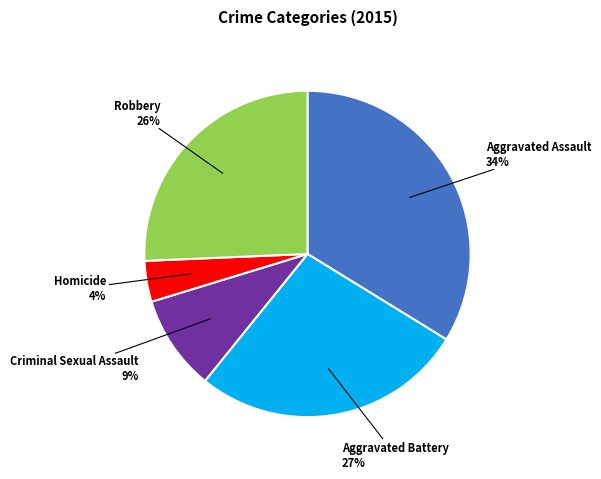

To the nearest percent, what is the difference between the largest and smallest slice percentages?

30%